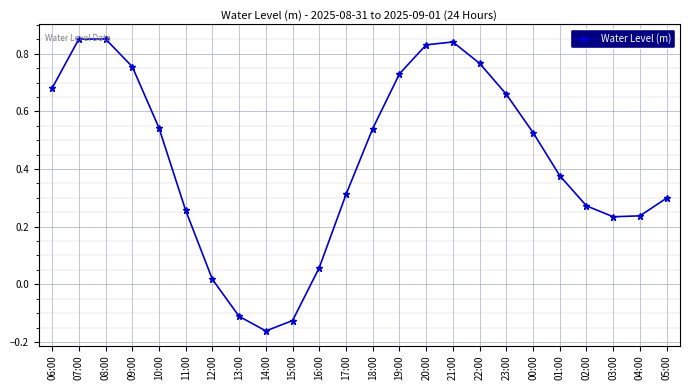

Where is the data nearest to the value 0?

12:00